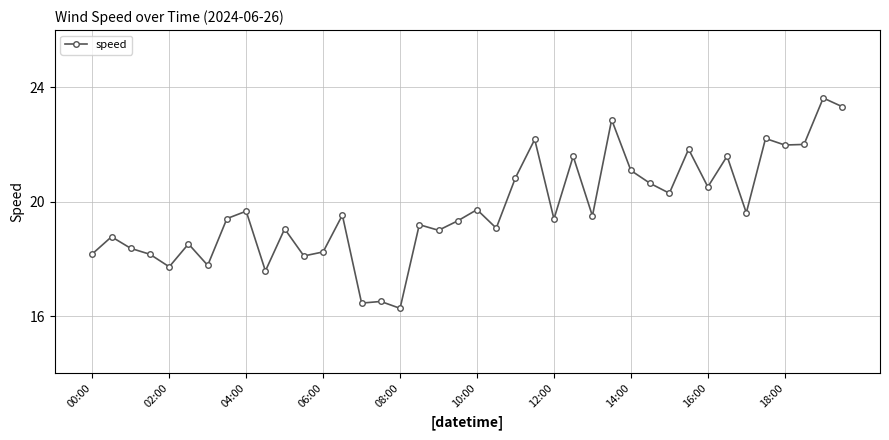

True or false: the data has more than 2 interior local peaks.

True